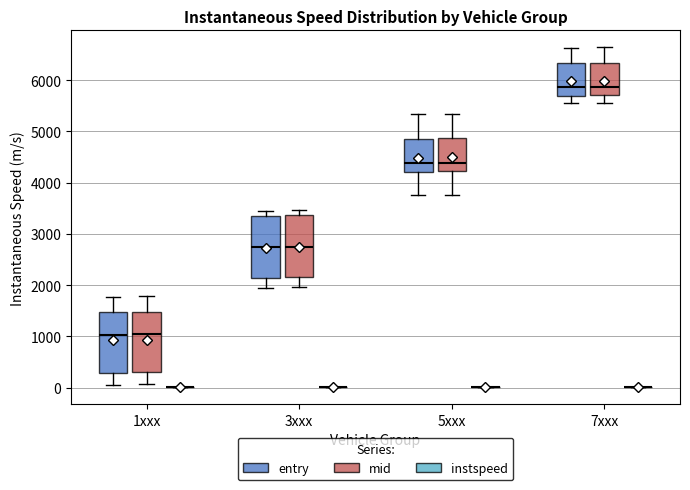

Reading left to right, transcribe this box plot: for each box, give where its median line is, the range the box spans, and where its two whiskers end, as read against the y-axis. The values are not printed on the chart, so give them approximately, as read against the axis.

1xxx (entry): median 1000, box 300 to 1500, whiskers 100 to 1800
1xxx (mid): median 1000, box 300 to 1500, whiskers 100 to 1800
1xxx (instspeed): box collapsed to a line at 0, whiskers 0 to 0
3xxx (entry): median 2700, box 2100 to 3400, whiskers 2000 to 3500
3xxx (mid): median 2700, box 2200 to 3400, whiskers 2000 to 3500
3xxx (instspeed): box collapsed to a line at 0, whiskers 0 to 0
5xxx (entry): median 4400, box 4200 to 4900, whiskers 3800 to 5300
5xxx (mid): median 4400, box 4200 to 4900, whiskers 3800 to 5300
5xxx (instspeed): box collapsed to a line at 0, whiskers 0 to 0
7xxx (entry): median 5900, box 5700 to 6300, whiskers 5600 to 6600
7xxx (mid): median 5900, box 5700 to 6300, whiskers 5600 to 6600
7xxx (instspeed): box collapsed to a line at 0, whiskers 0 to 0